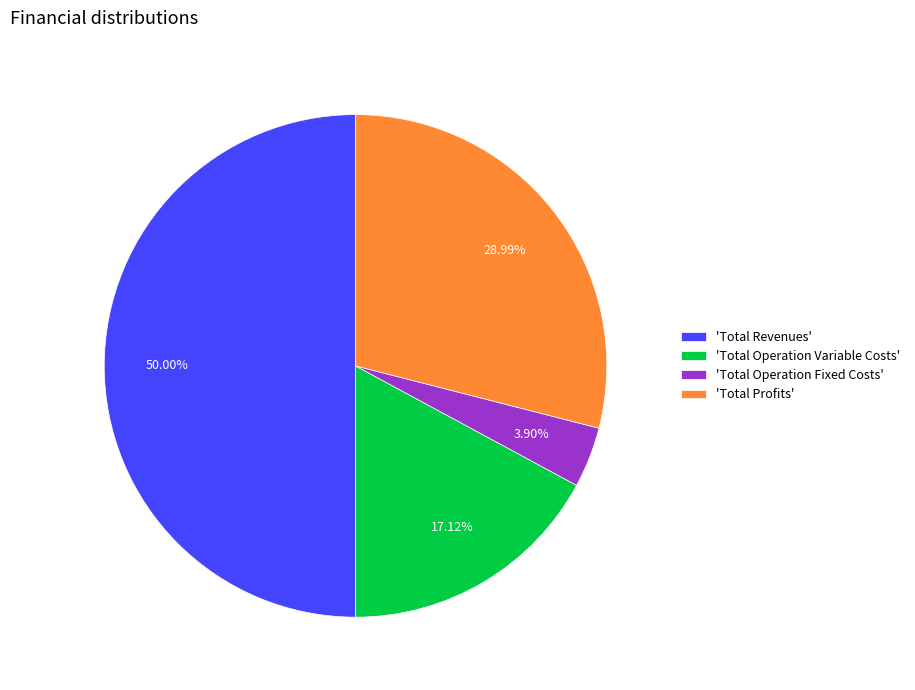

Is the sum of 'Total Revenues' and 'Total Operation Fixed Costs' greater than half?

Yes